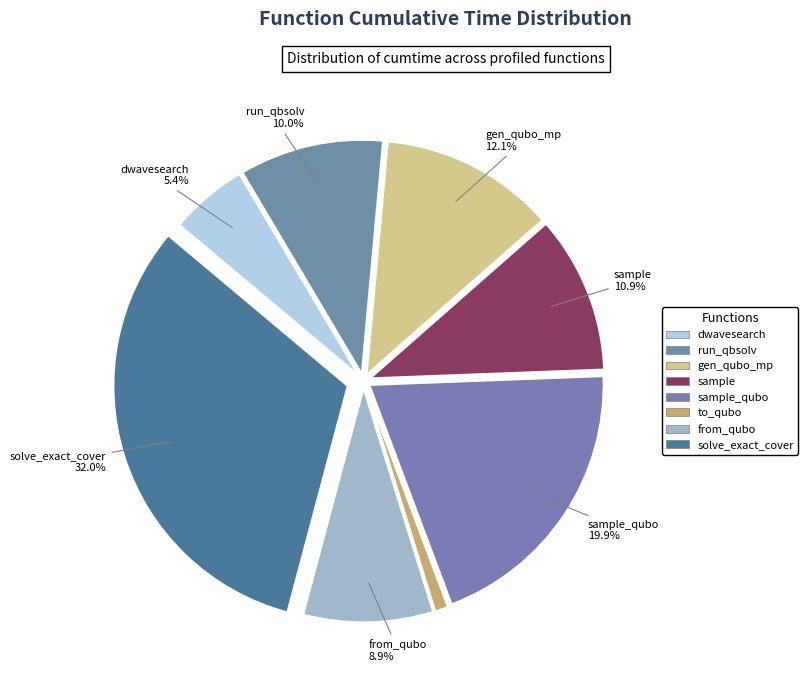

What is the ratio of the value at sample_qubo to the value at solve_exact_cover?

0.6